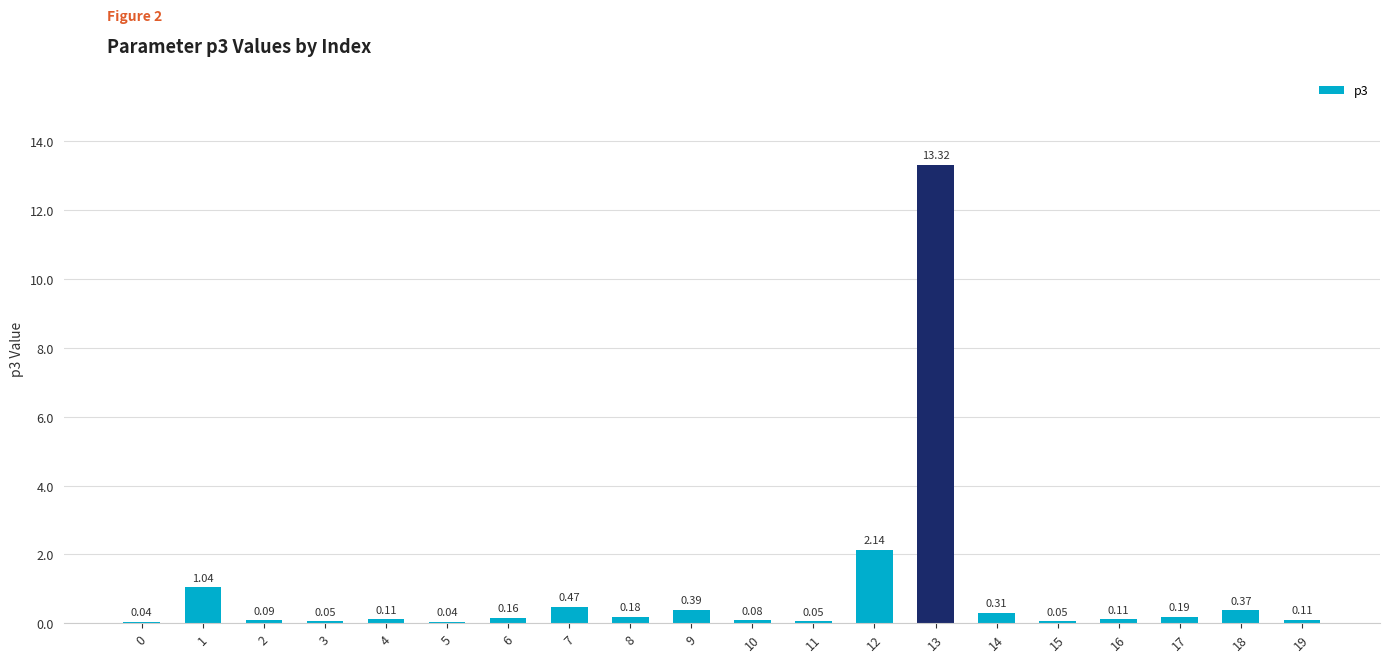

Which label corresponds to the largest value in the chart?

13